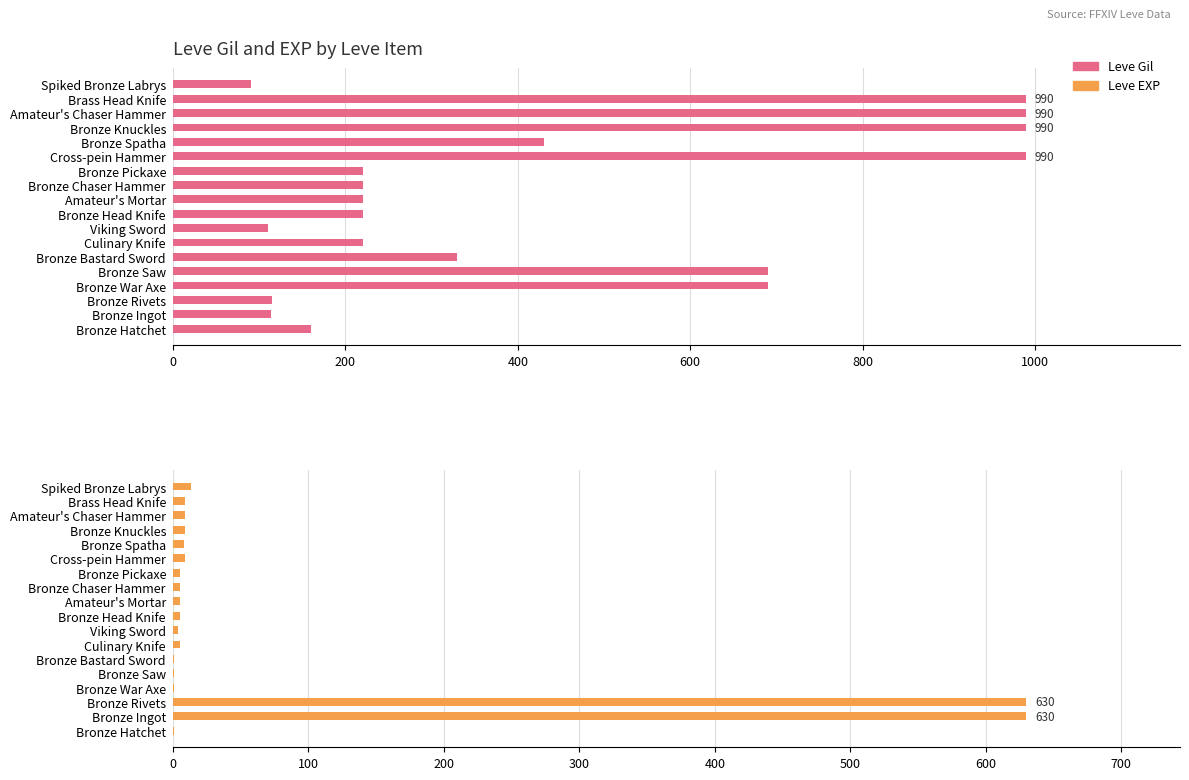

What is the value of the Leve Gil bar at the 13th from the left?

990